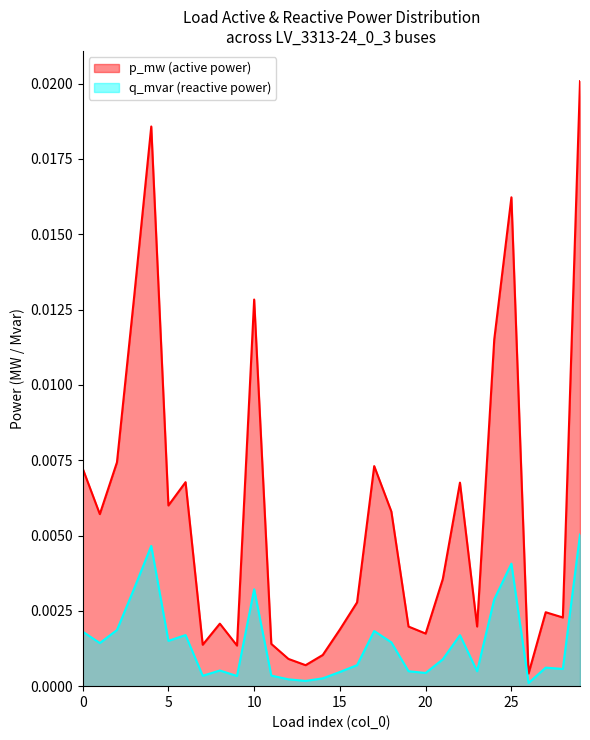

Count the number of categories in the chart.

30